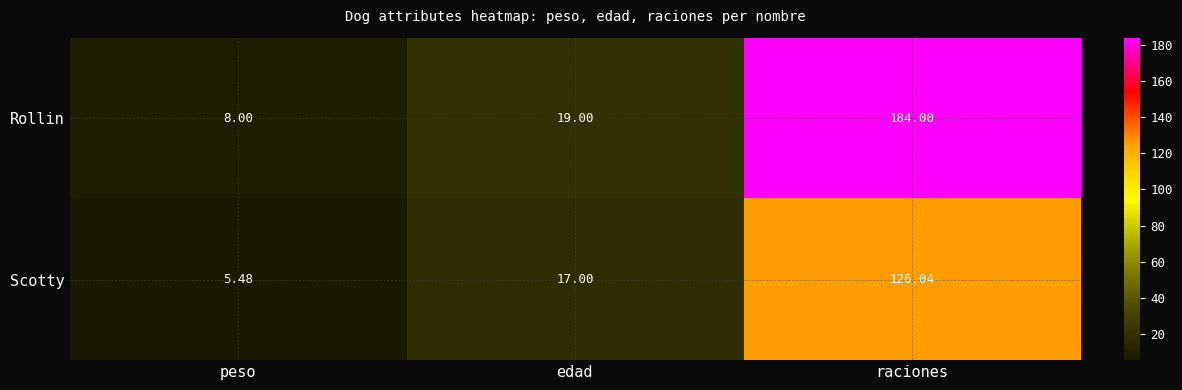

Which series has the largest range (max minus min)?

Rollin